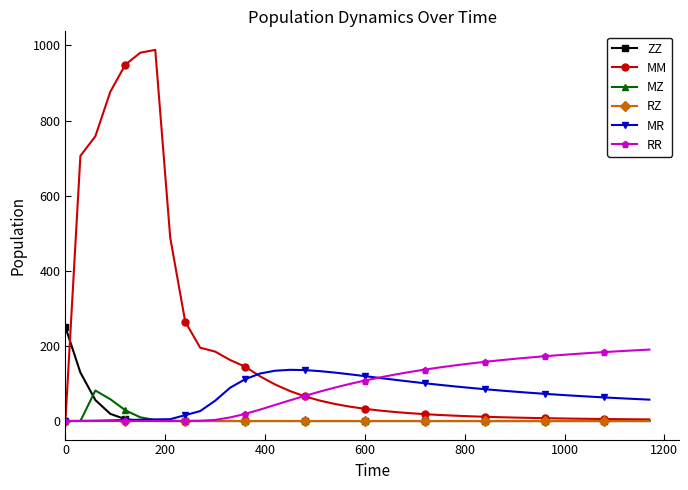

How many lines are shown in the chart?

6